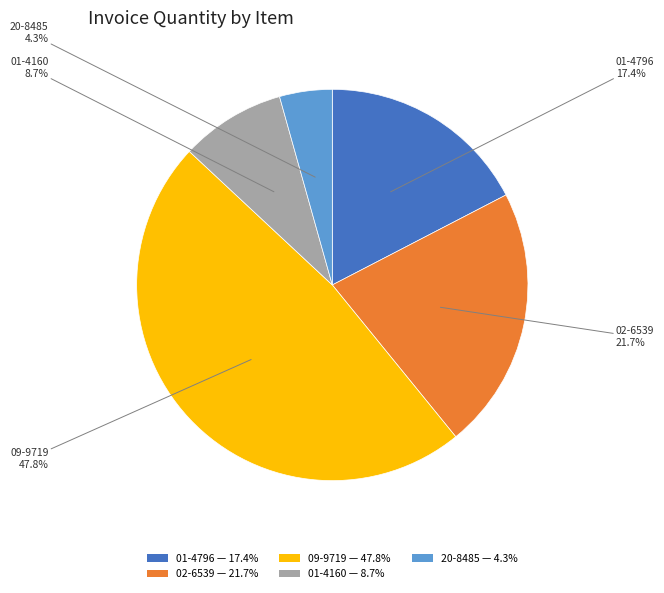

Which category has the biggest portion of the pie?

09-9719